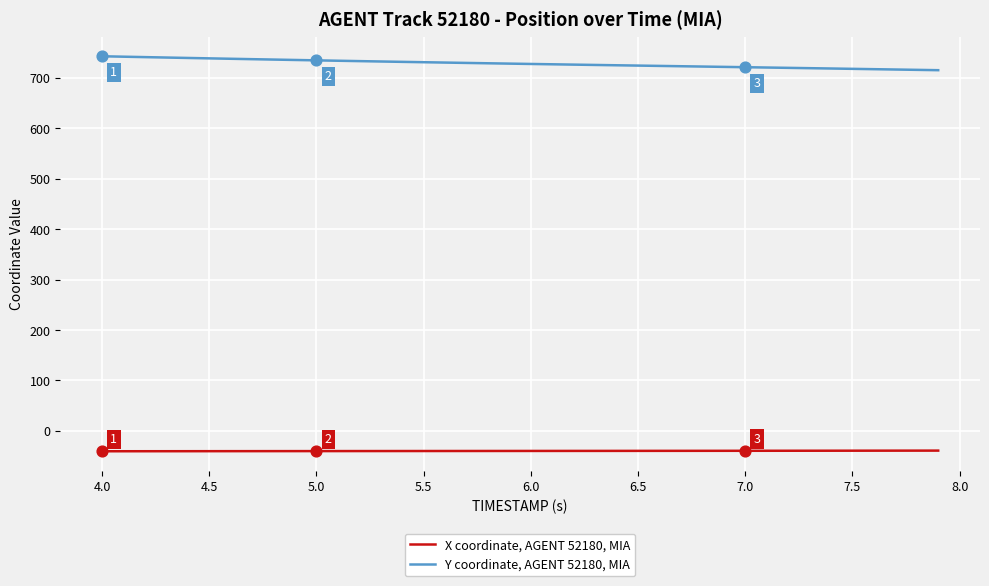

Which series has the largest total across all categories?

Y coordinate, AGENT 52180, MIA